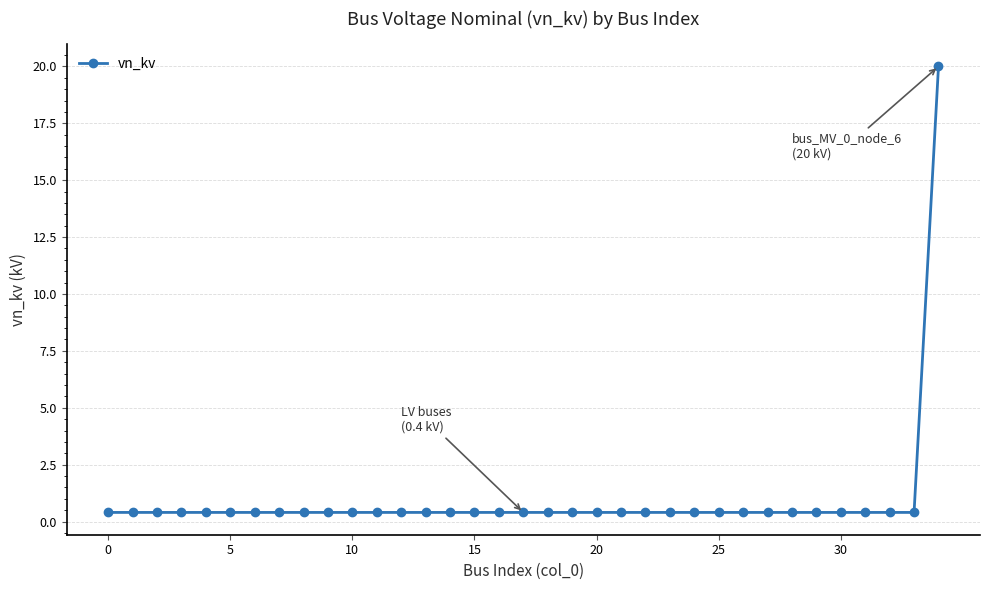

What is the maximum value shown in the chart?

20.0